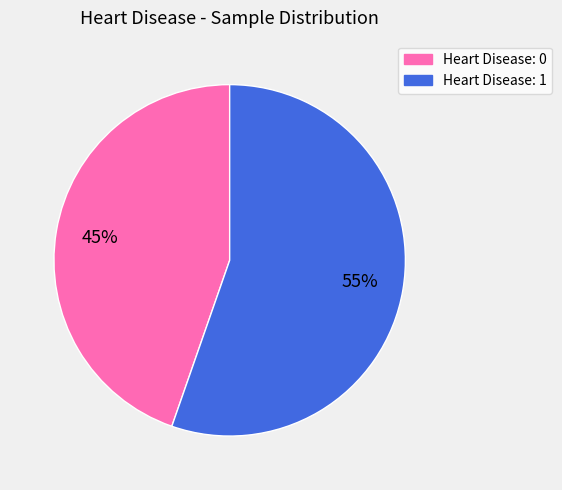

To the nearest percent, what is the average slice percentage?

50%